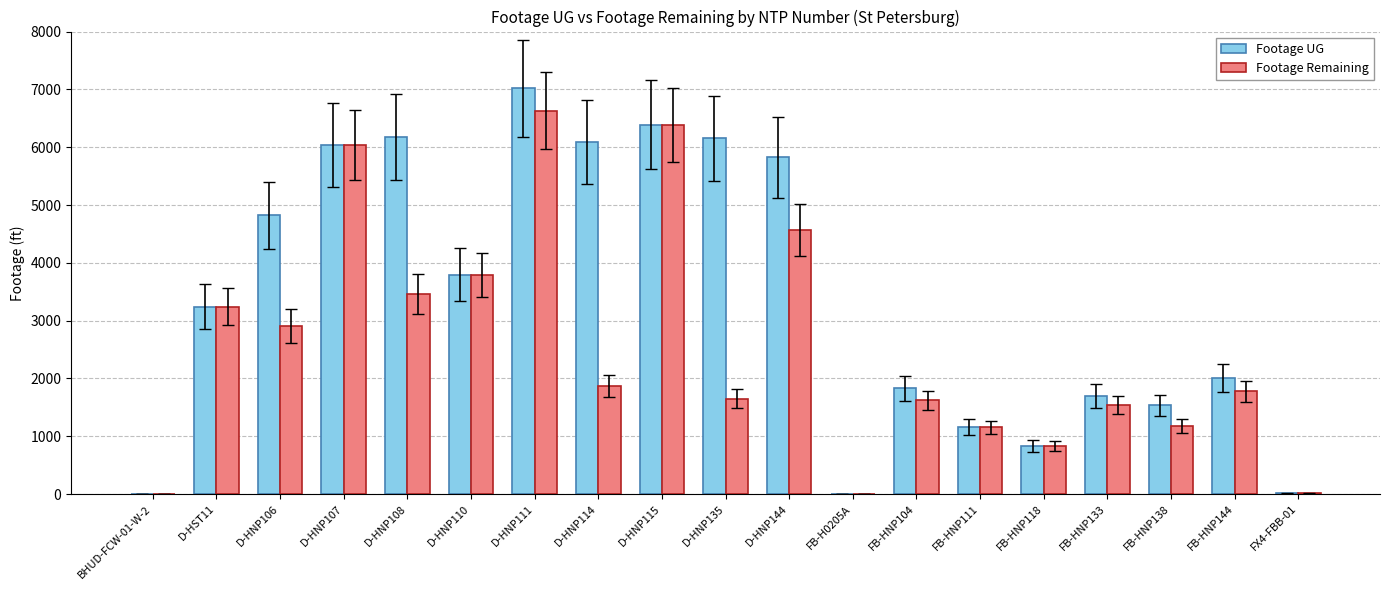

Between D-HNP114 and FB-HNP111, which series saw the biggest shift?

Footage UG